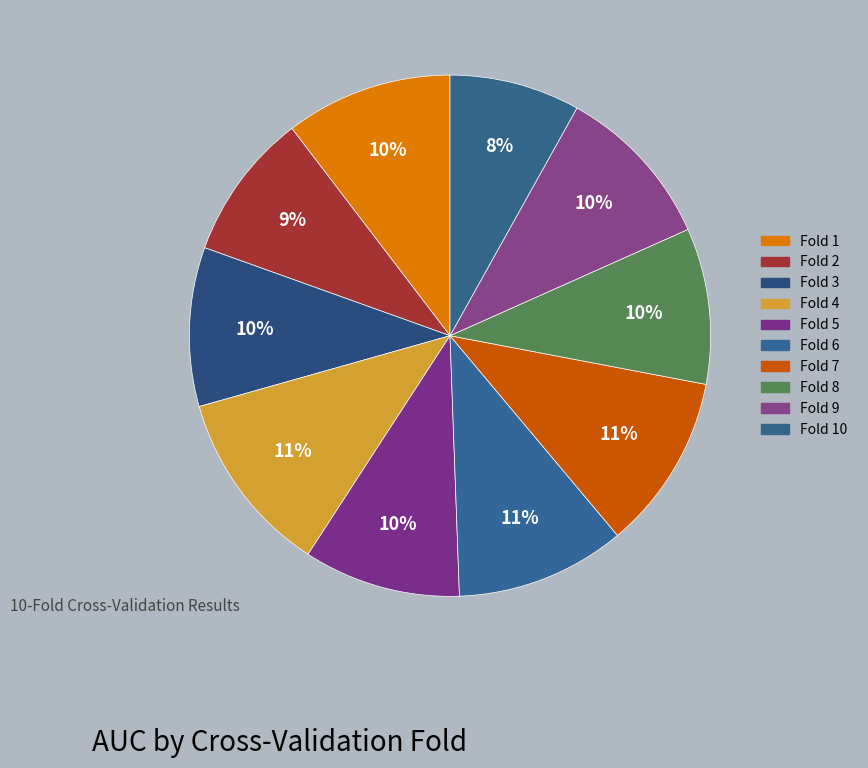

What percentage do Fold 1 and Fold 3 together represent?

20.2%